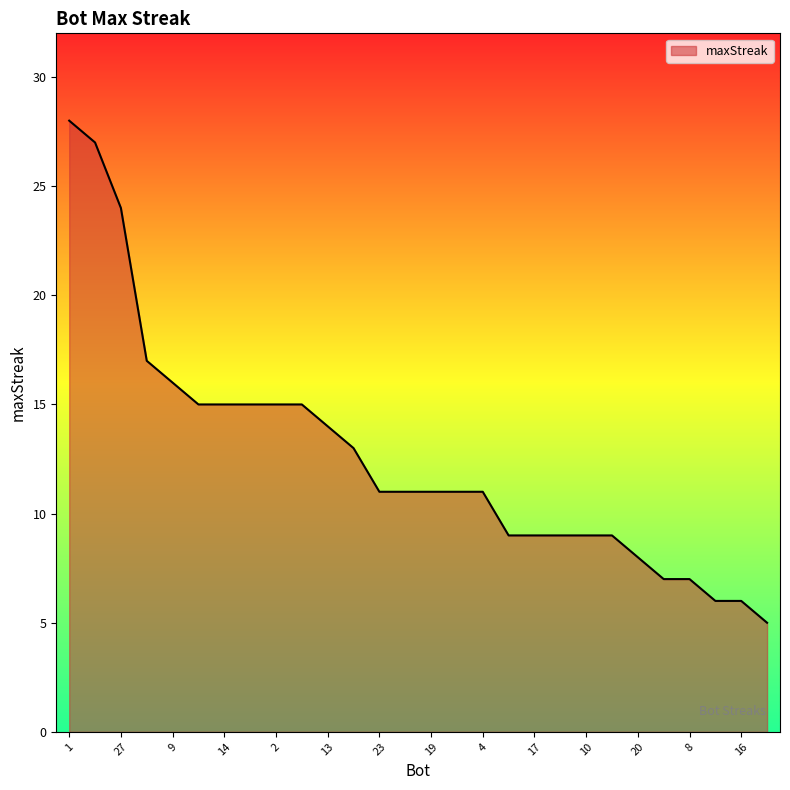

Reading left to right, extract all data points from this chart.

28	27	24	17	16	15	15	15	15	15	14	13	11	11	11	11	11	9	9	9	9	9	8	7	7	6	6	5